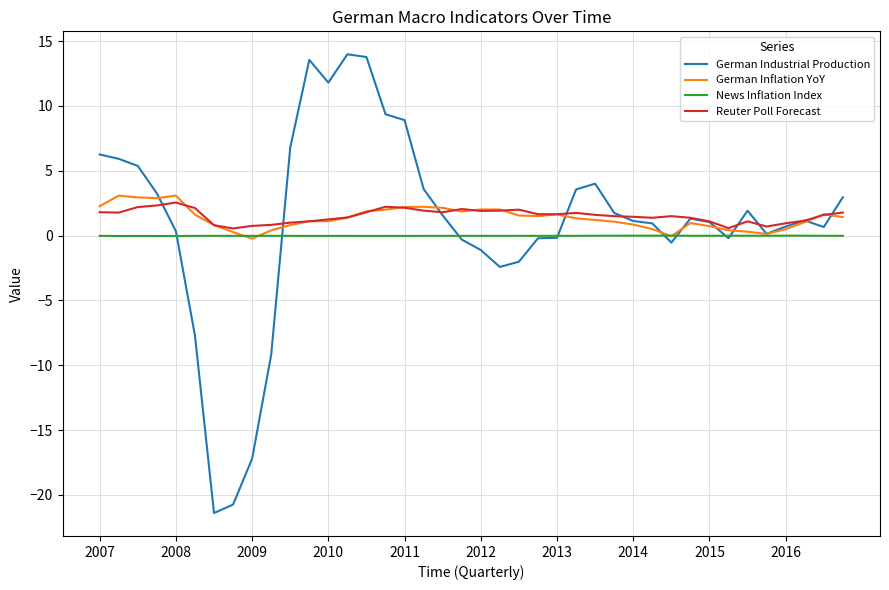

What is the highest value of the German Industrial Production series?

14.0